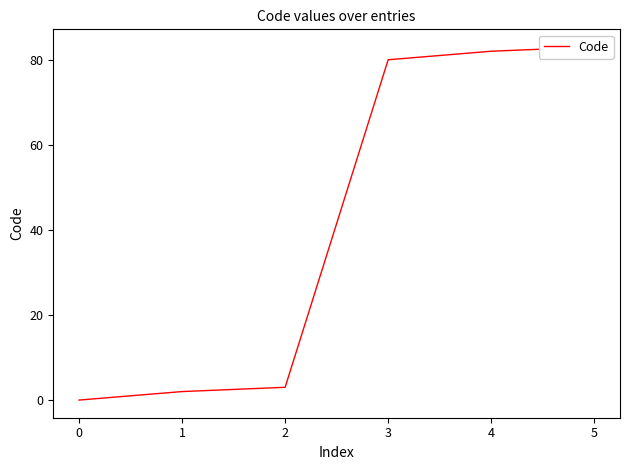

Reading right to left, what are all the values shown in this chart?

83	82	80	3	2	0